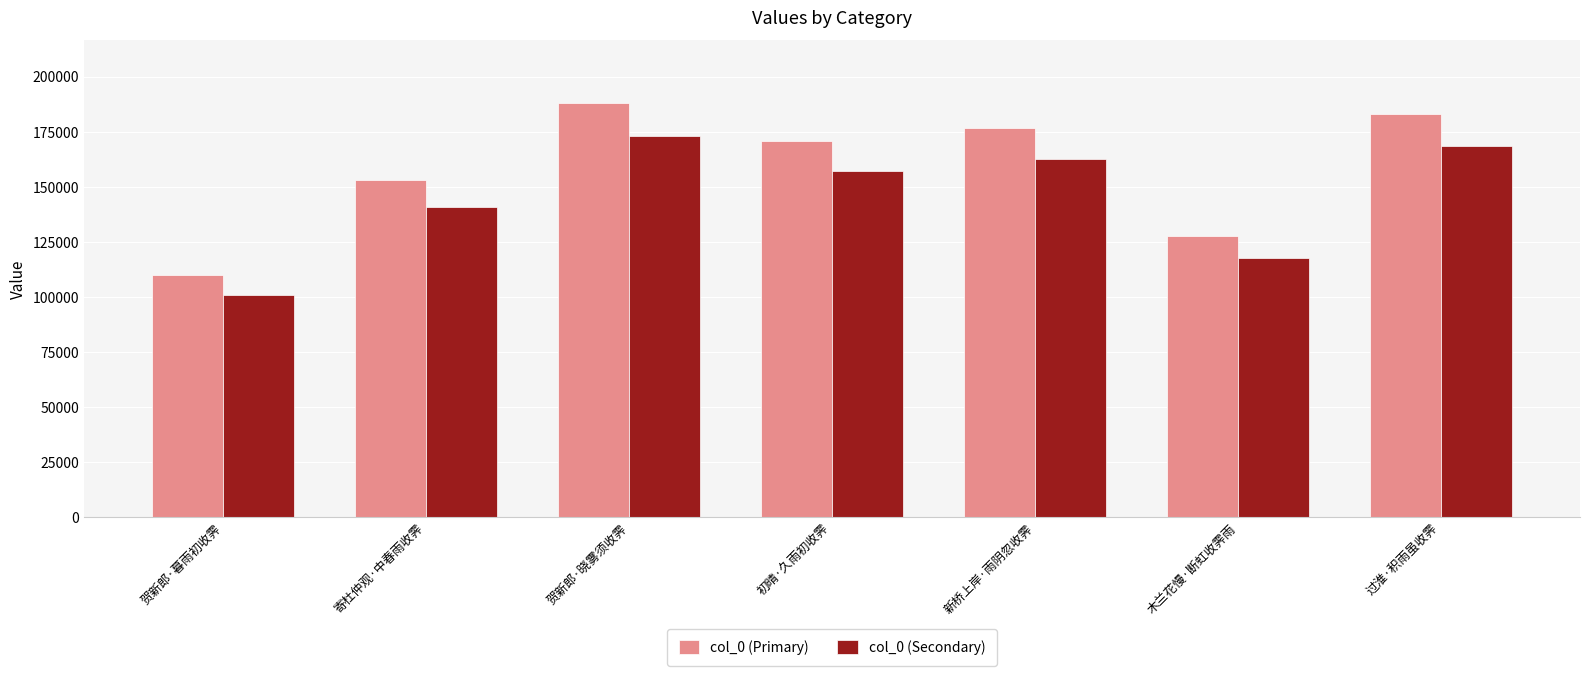

How many bars are there in total?

14